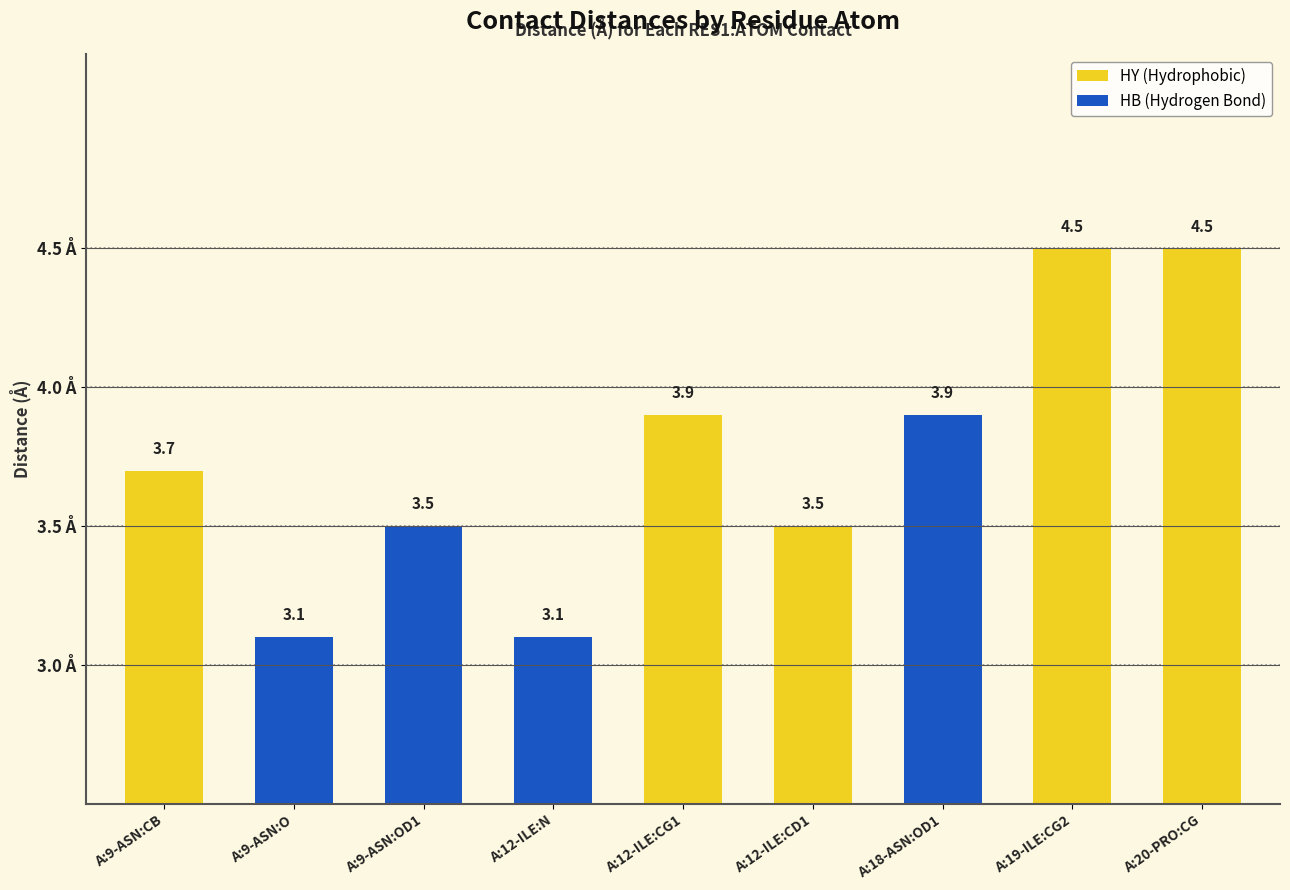

Which category has the lowest value across all series?

A:9-ASN:O